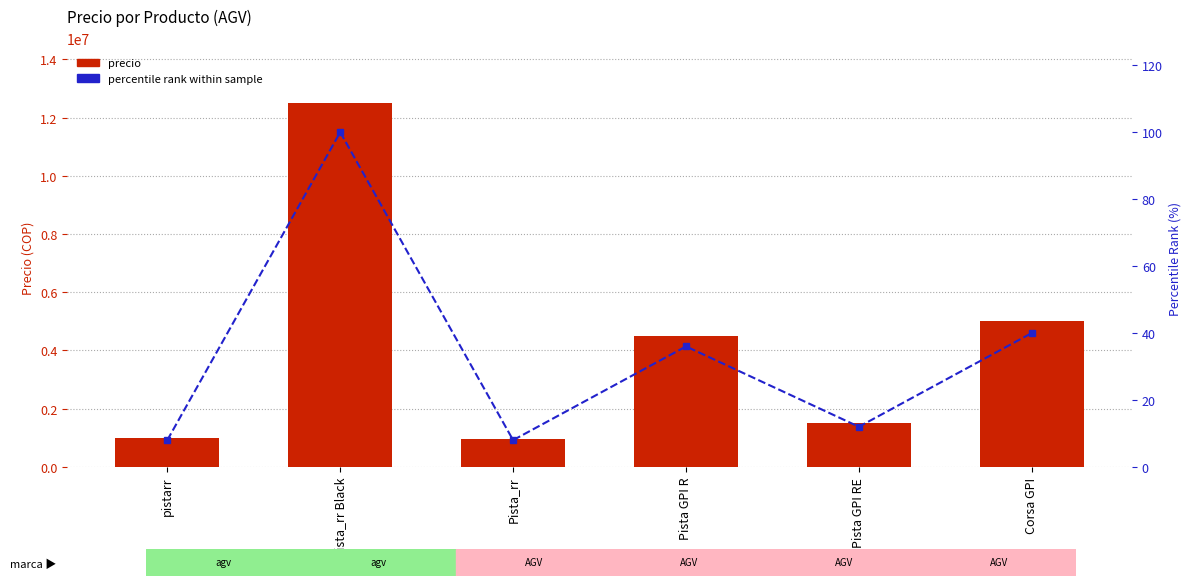

At which label does percentile rank within sample first exceed 36?

Pista_rr Black